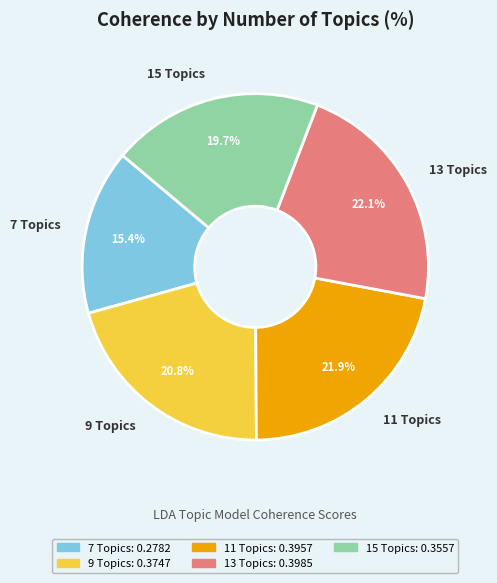

How many segments does this pie chart have?

5